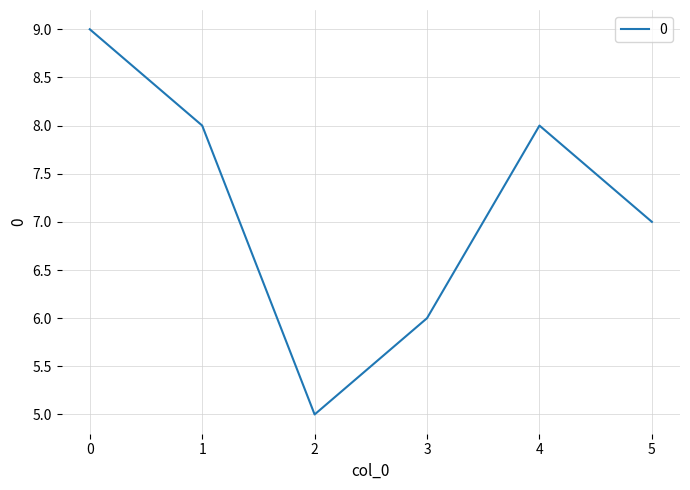

Reading right to left, extract all data points from this chart.

5=7	4=8	3=6	2=5	1=8	0=9